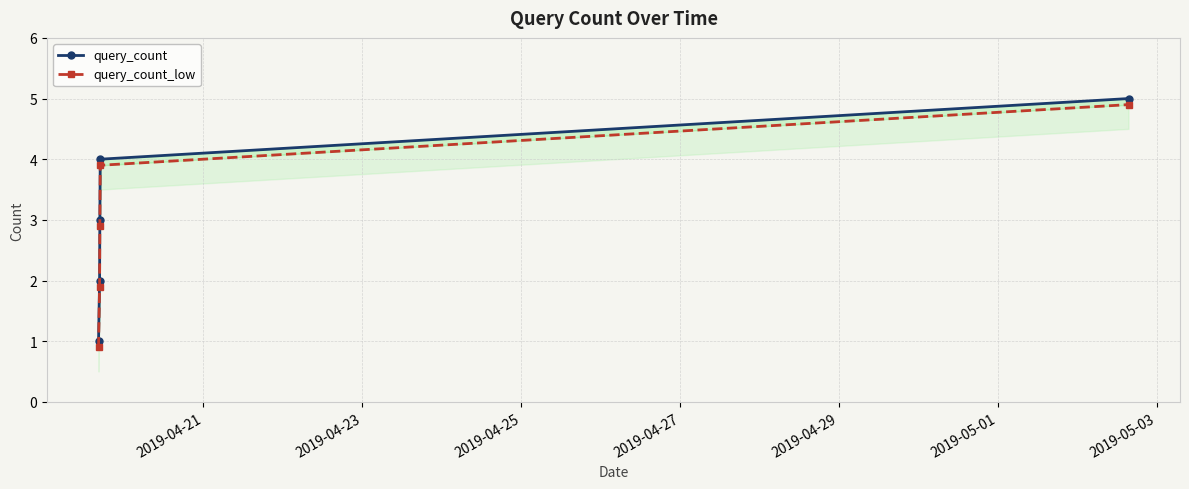

List the series in order of their overall mean, highest first.

query_count, query_count_low